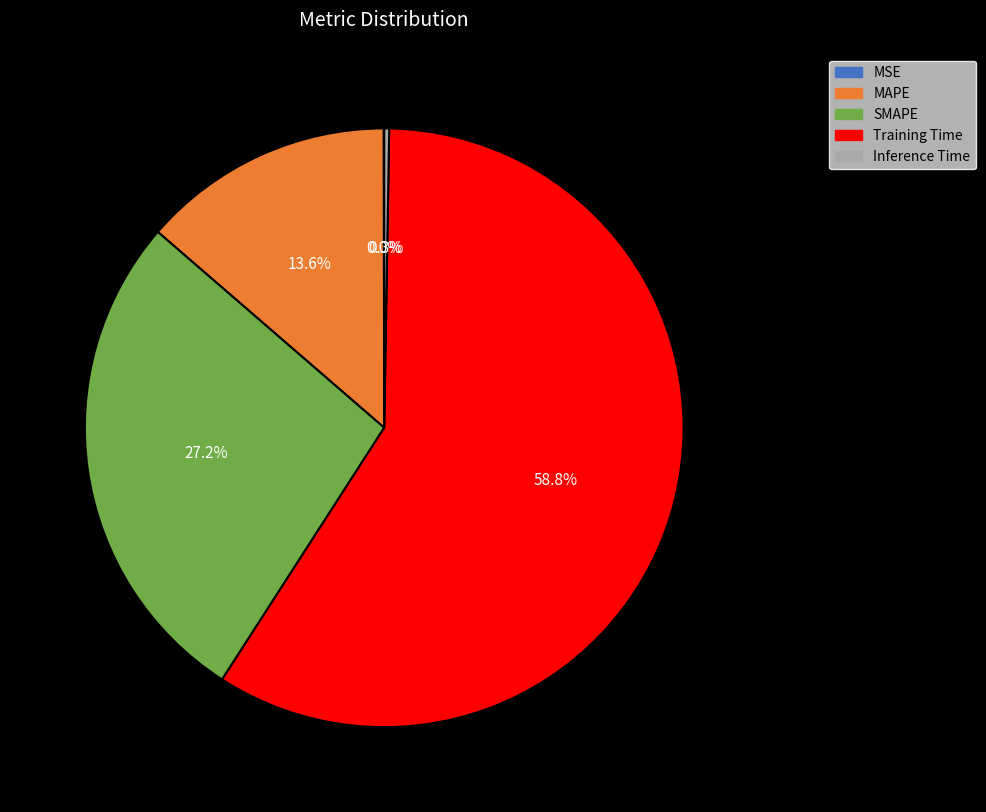

What is the ratio of the value at Training Time to the value at MAPE?

4.3